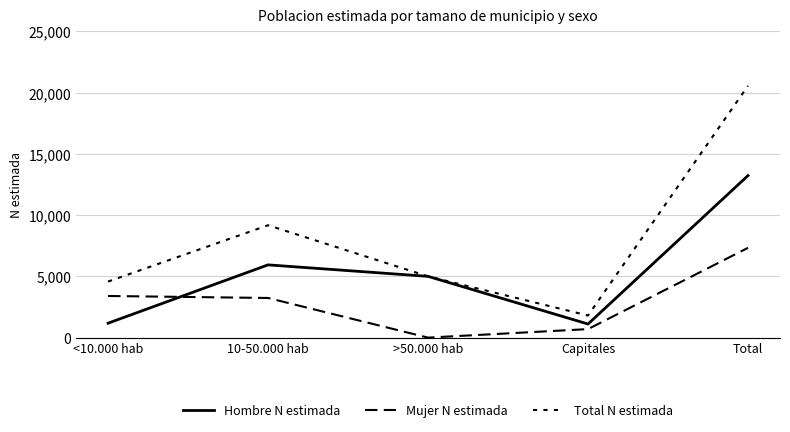

Rank the series by their average value, from highest to lowest.

Total N estimada, Hombre N estimada, Mujer N estimada